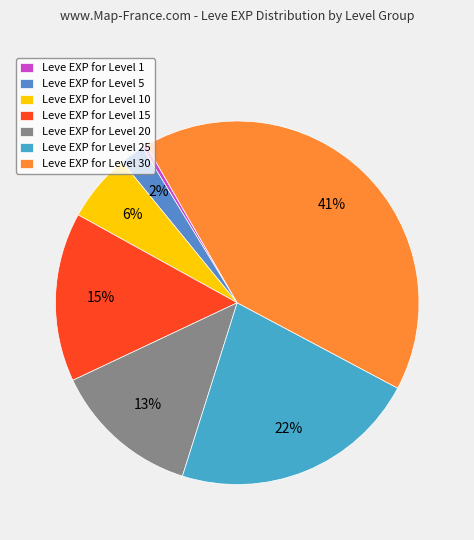

Count the number of slices in the pie.

7